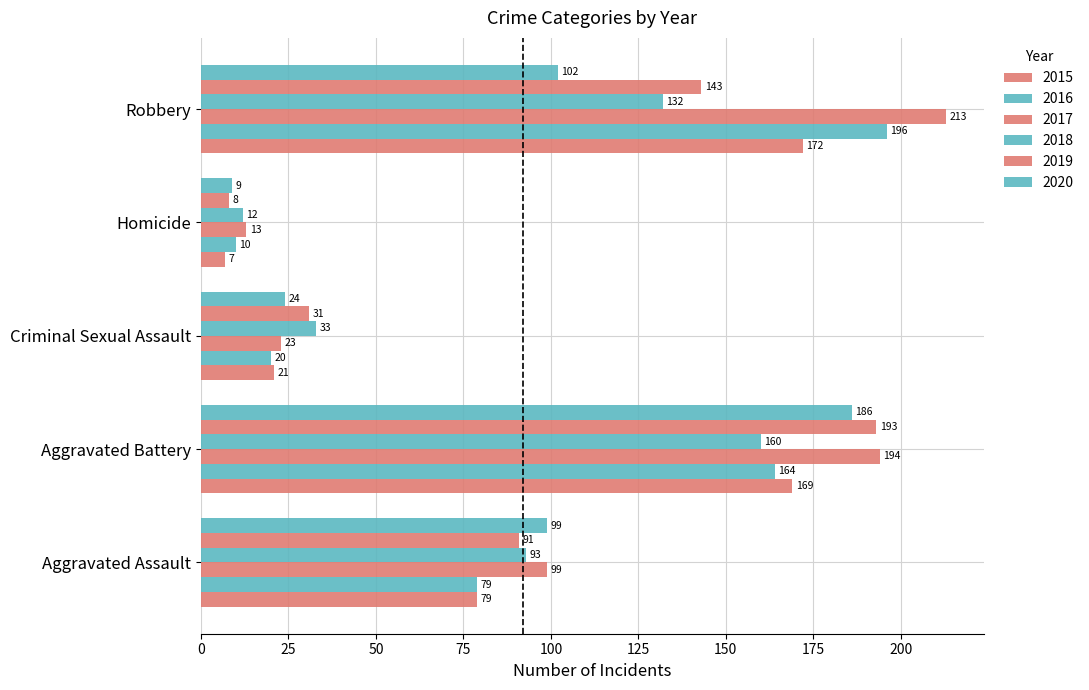

The value of 2017 at Aggravated Battery is 194. True or false?

True